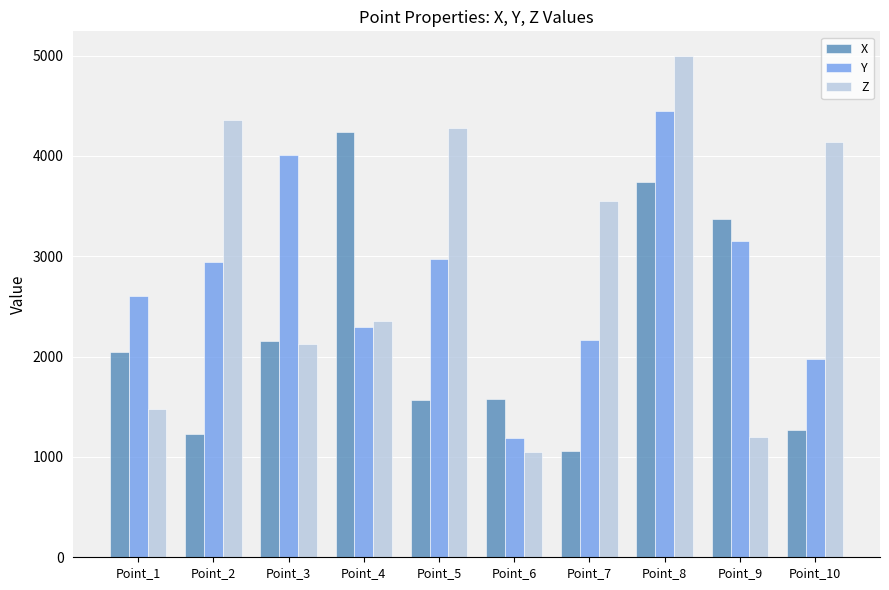

What are all the series names shown in the legend?

X, Y, Z